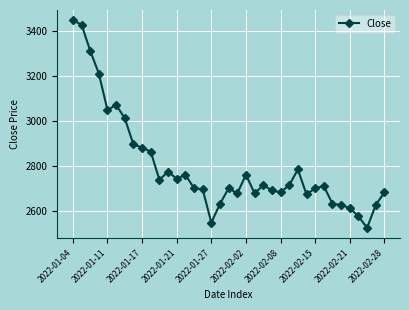

What is the minimum value shown in the chart?

2525.7